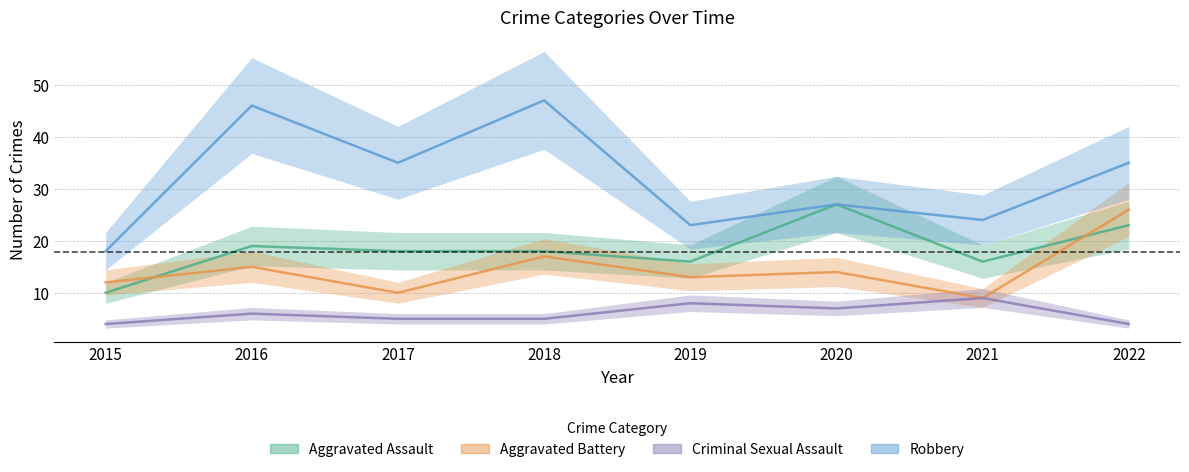

What is the total value across all series at 2022?

88